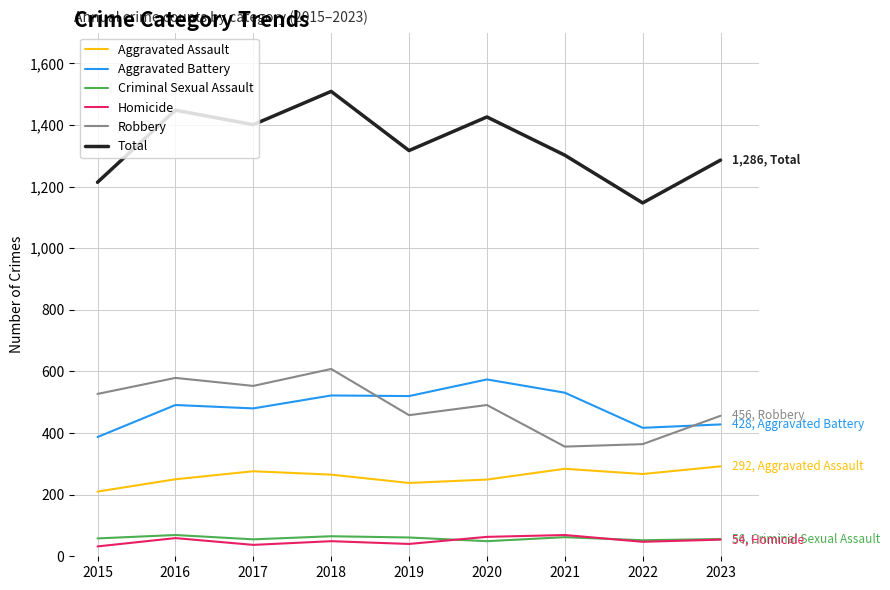

True or false: Aggravated Assault and Robbery intersect in this chart.

False